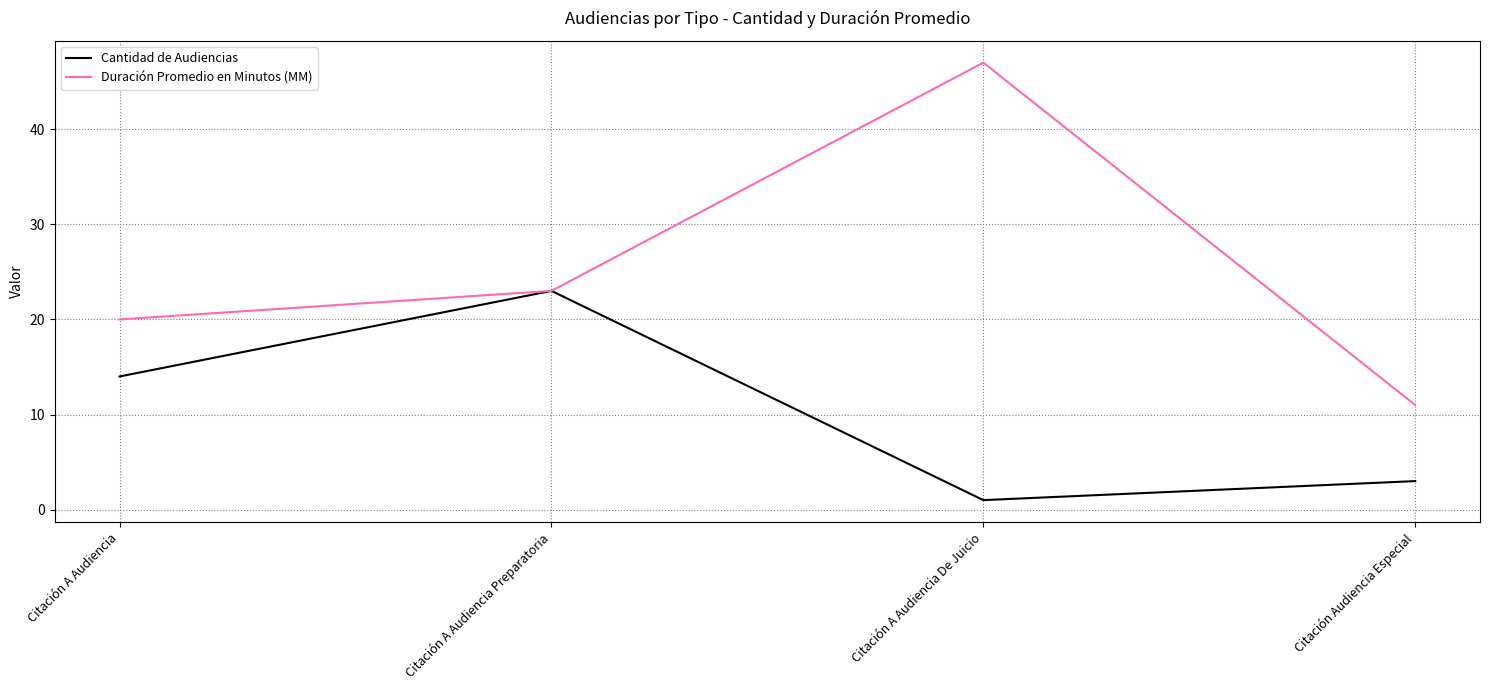

The value of Duración Promedio en Minutos (MM) at Citación A Audiencia is 34. True or false?

False